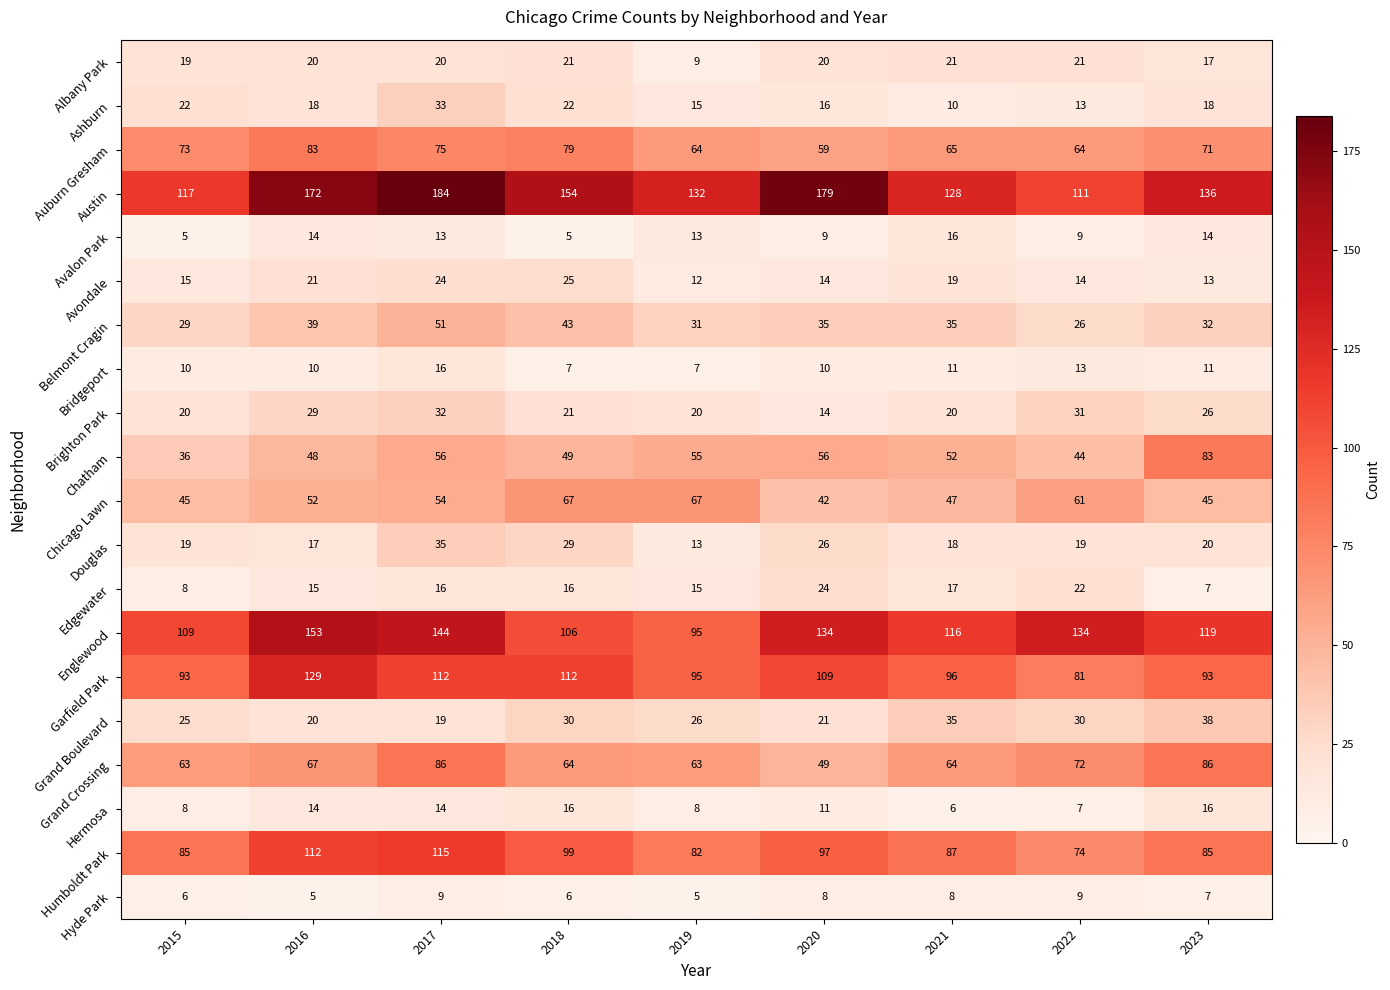

Which series has the largest total across all categories?

Austin